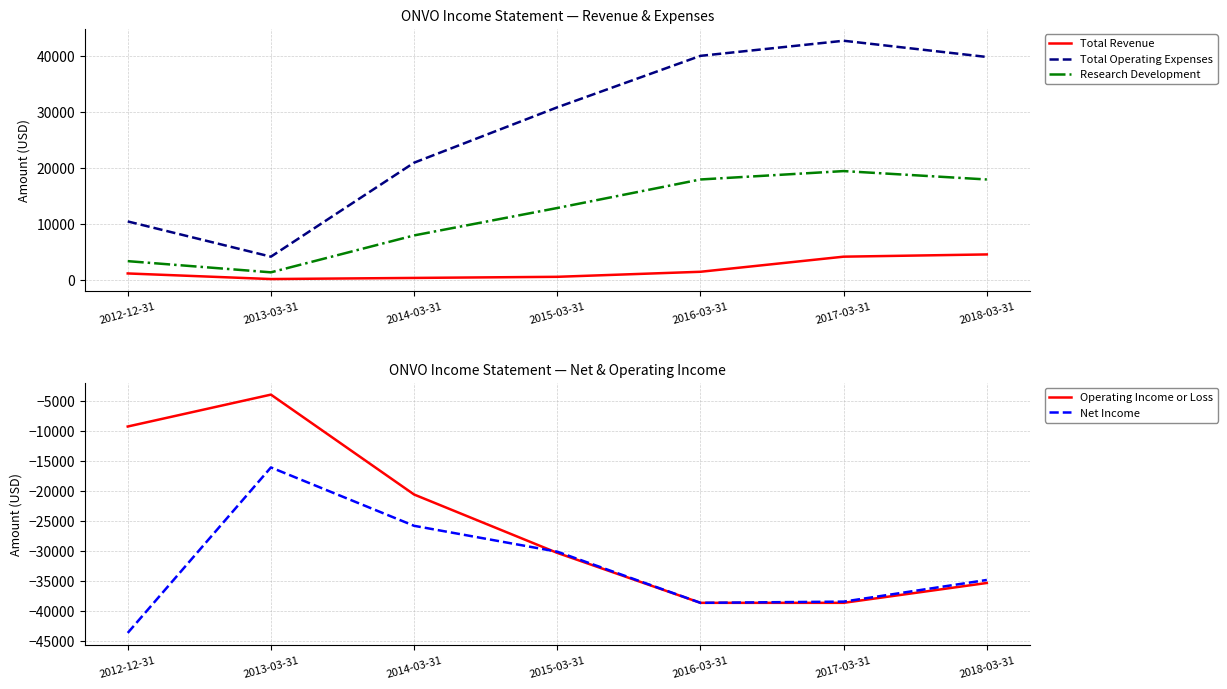

At which category is the sum across all series the highest?

2018-03-31